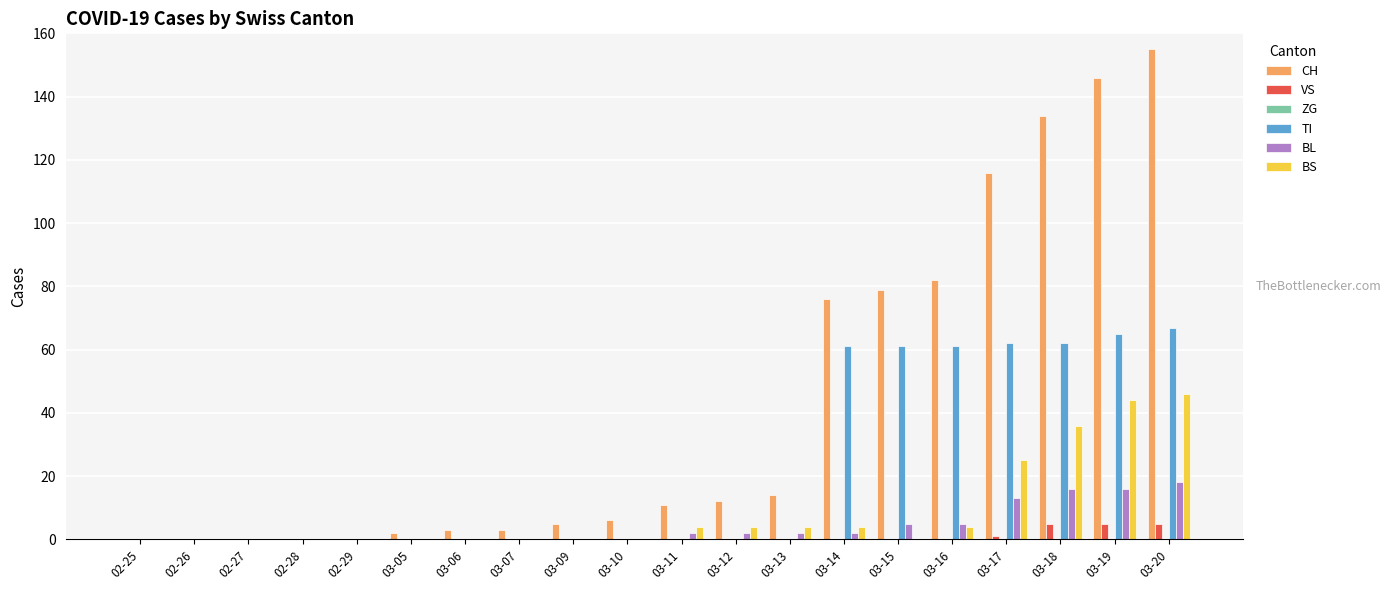

The value of TI at 03-06 is 22. True or false?

False